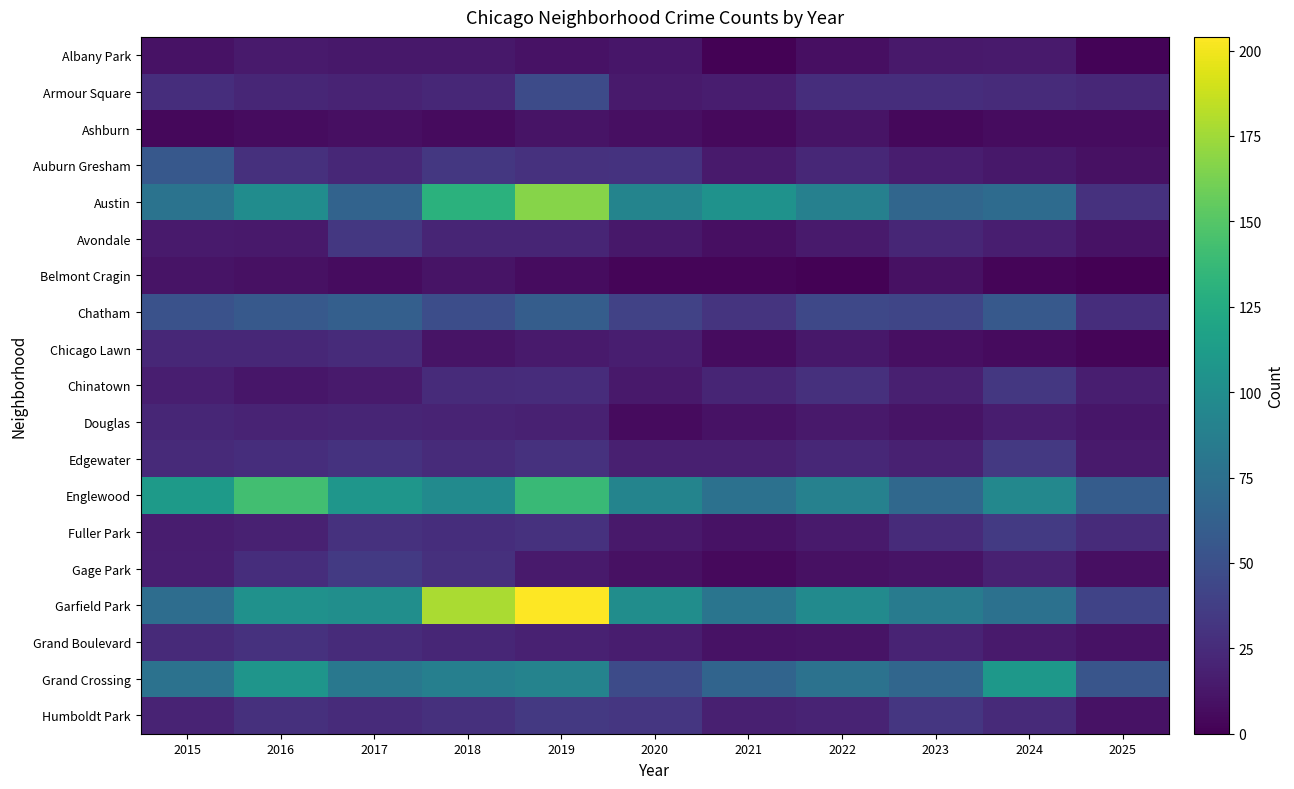

What is the greatest value displayed?

204